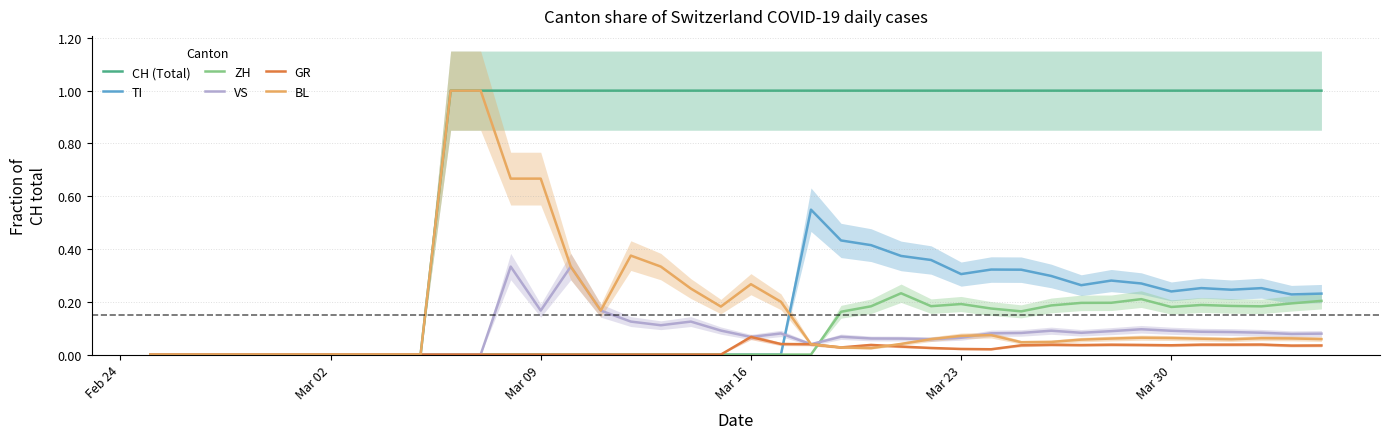

At which label does GR reach its peak?

Mar 16